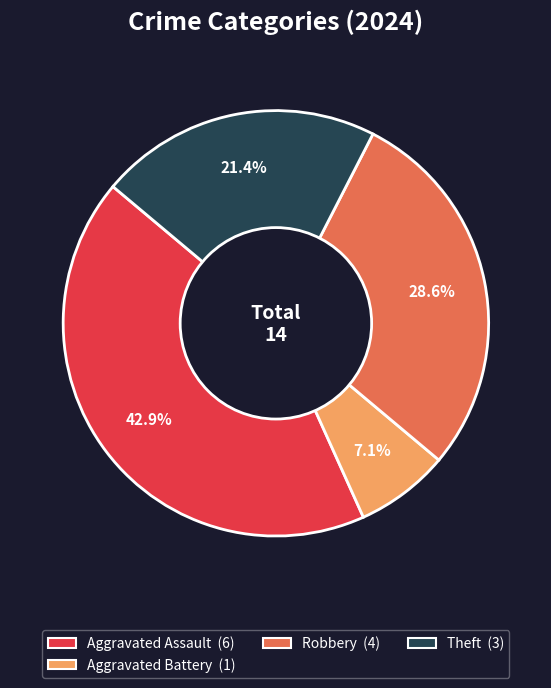

Does any single category account for the majority?

No